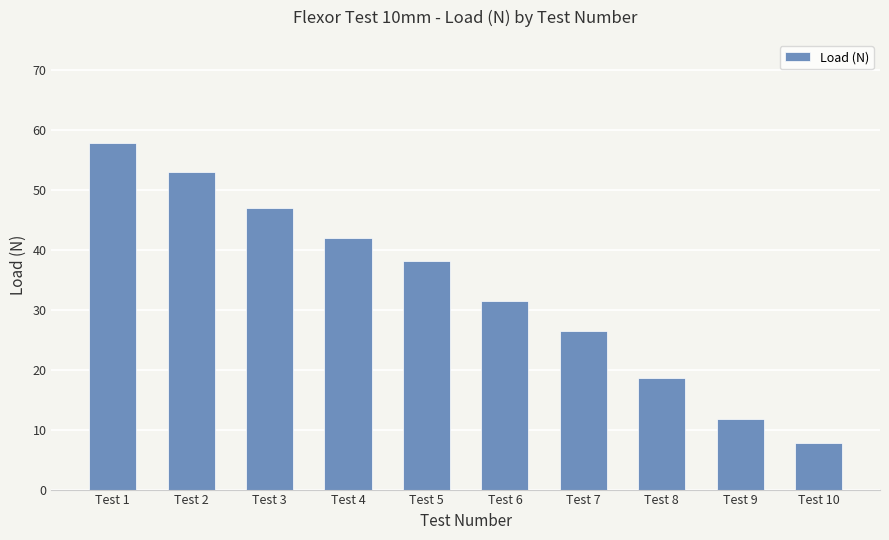

What is the change in value from Test 3 to Test 4?

-5.0